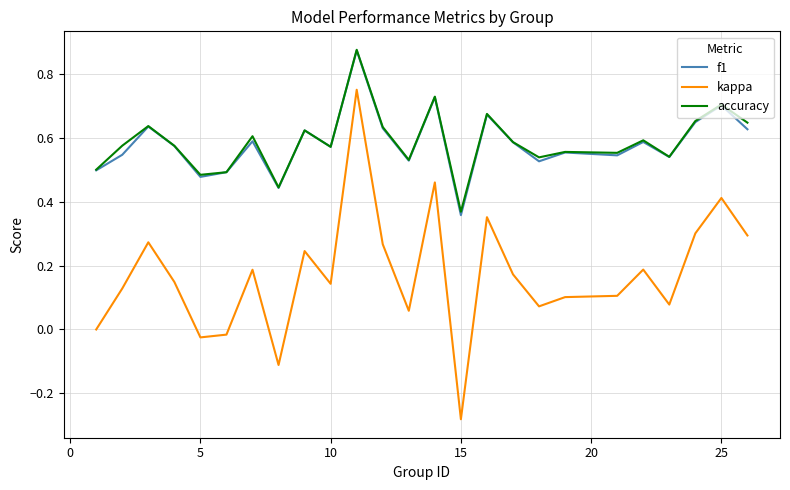

True or false: kappa and f1 intersect in this chart.

False